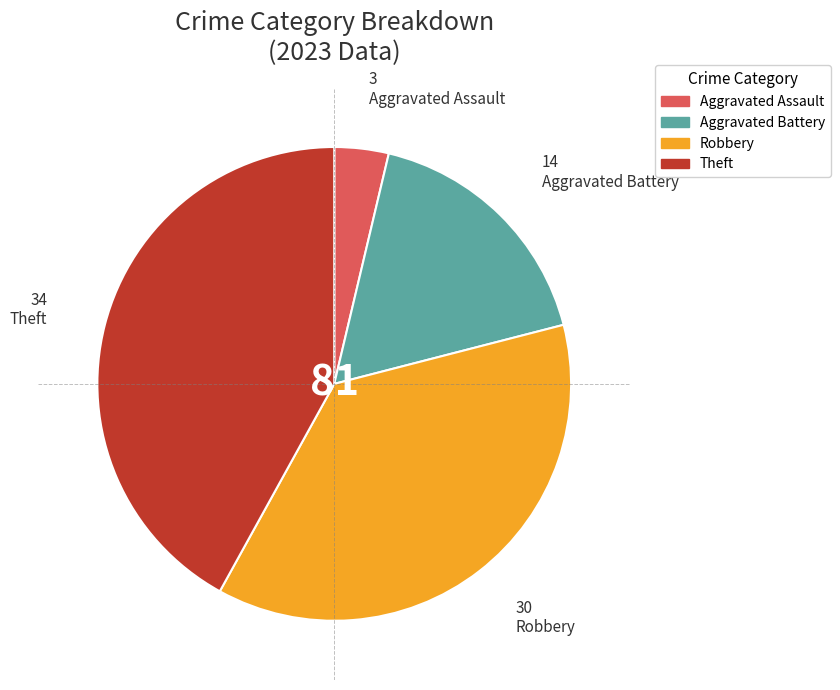

Does any single category account for the majority?

No